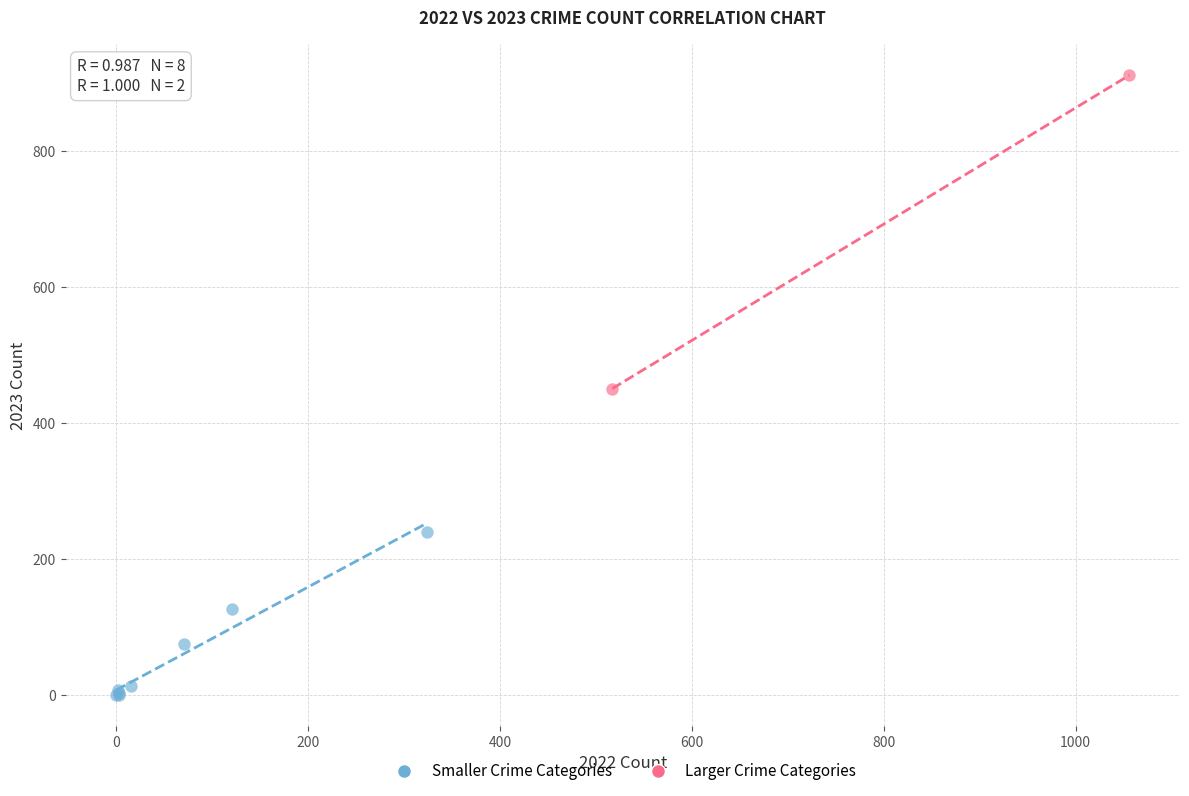

What are all the series names shown in the legend?

Smaller Crime Categories, Larger Crime Categories